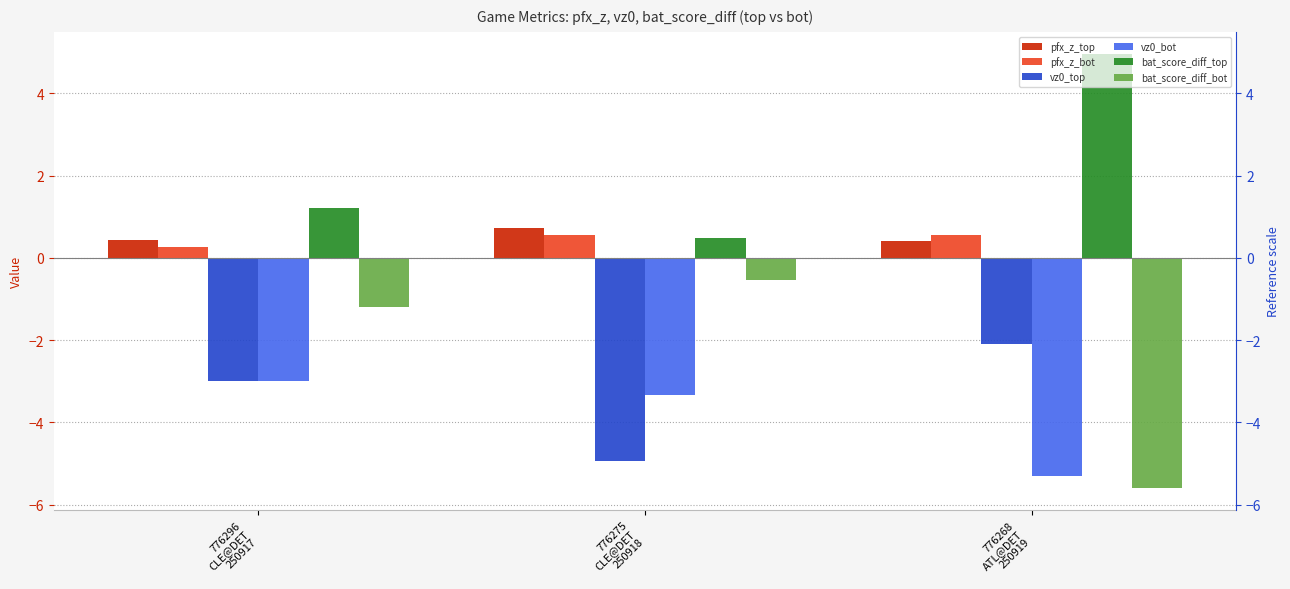

Which has a higher value, 776268
ATL@DET
250919 or 776275
CLE@DET
250918?

776275
CLE@DET
250918